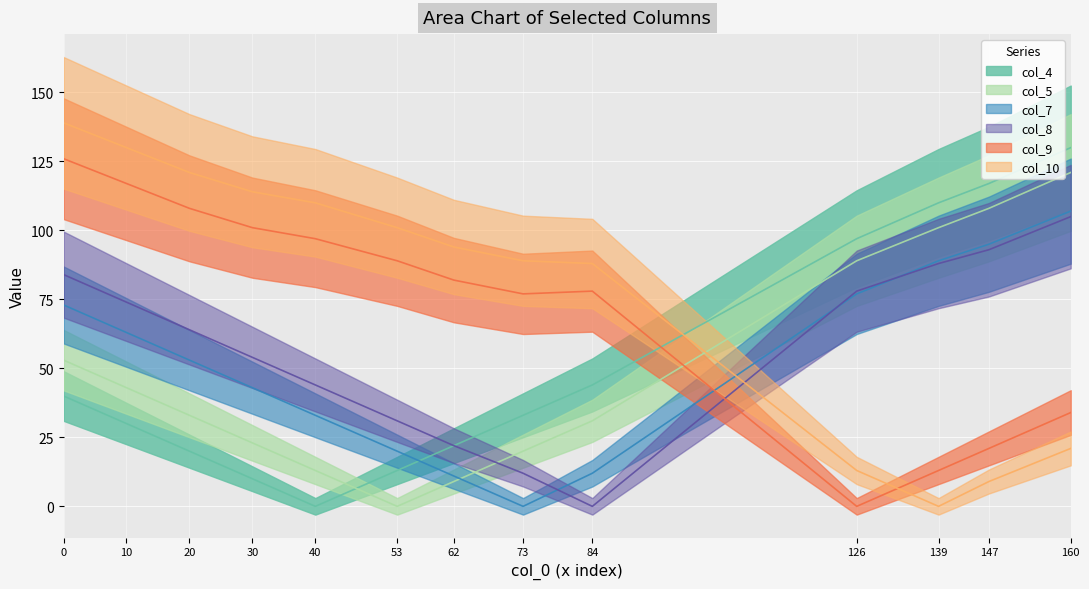

What value does the col_5 series have at 30?

23